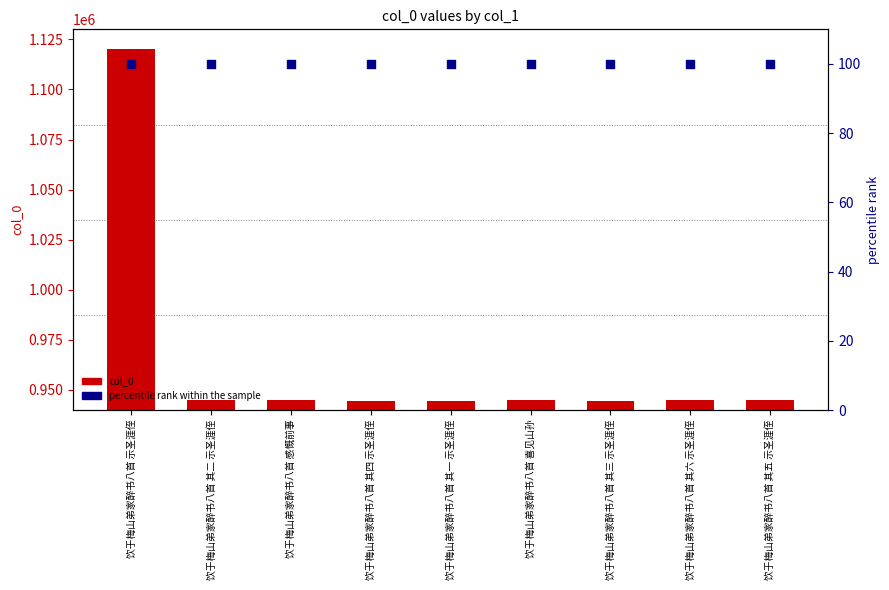

At which category is the sum across all series the highest?

饮于梅山弟家醉书八首 示圣涯侄